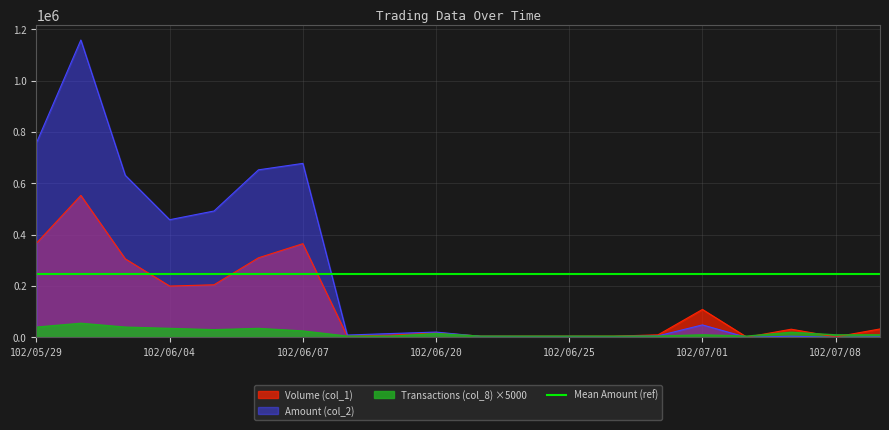

Reading left to right, list all the values displayed in this chart.

Volume (col_1): 367000	553000	306000	200000	205000	310000	365000	5000	9000	18000	5000	5000	5000	5000	10000	109000	1000	32000	2000	33000
Amount (col_2): 757840	1158130	631320	458340	492300	652550	677650	9250	15210	20820	4150	3650	3700	3350	6100	48750	180	4800	180	1980
Transactions (col_8): 40000	55000	40000	35000	30000	35000	25000	5000	5000	15000	5000	5000	5000	5000	5000	10000	5000	20000	10000	10000